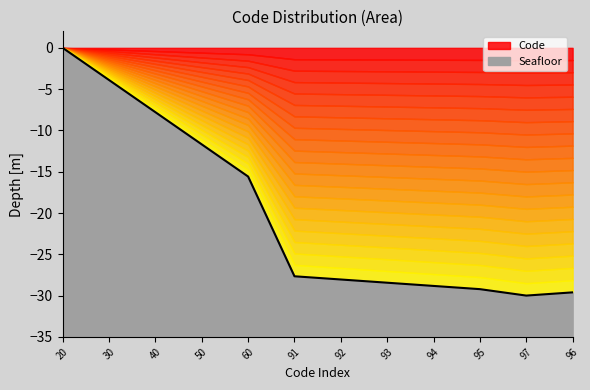

Reading left to right, transcribe all the data shown in this chart.

20=0.0	30=-3.9	40=-7.8	50=-11.7	60=-15.6	91=-27.7	92=-28.1	93=-28.4	94=-28.8	95=-29.2	97=-30.0	96=-29.6